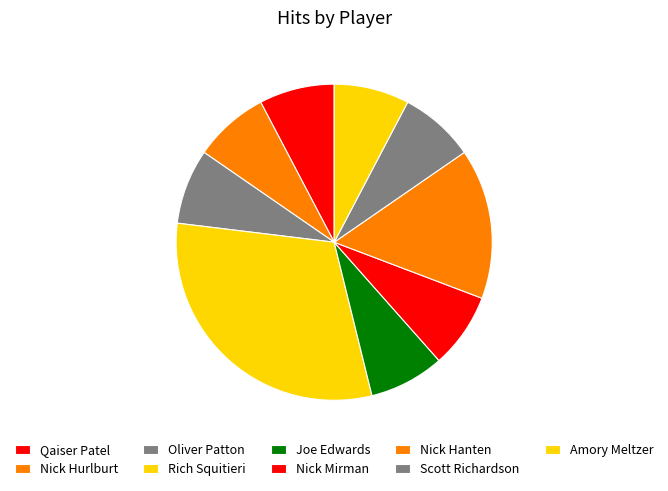

What percentage is NOT represented by Oliver Patton?

92.3%